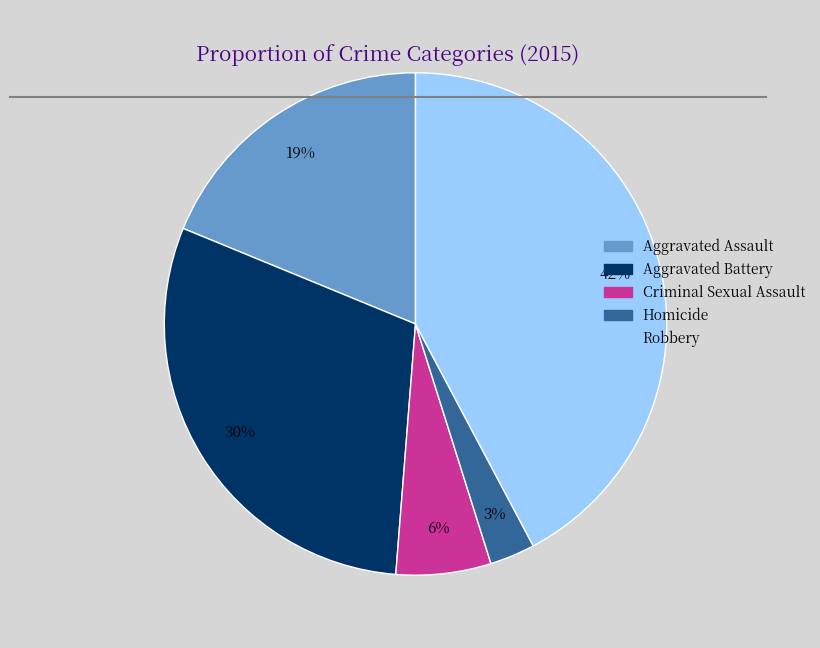

Is Aggravated Battery the majority of the pie?

No